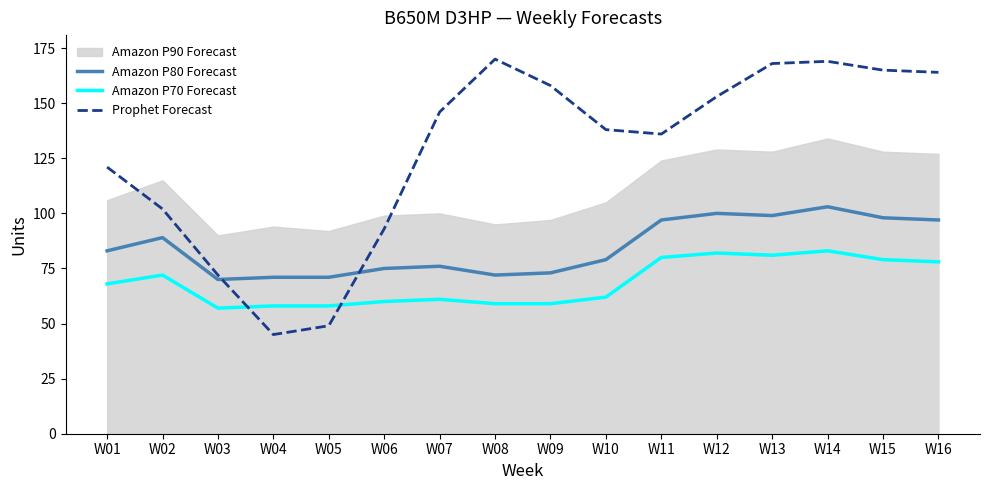

True or false: Amazon P80 Forecast and Amazon P70 Forecast intersect in this chart.

False